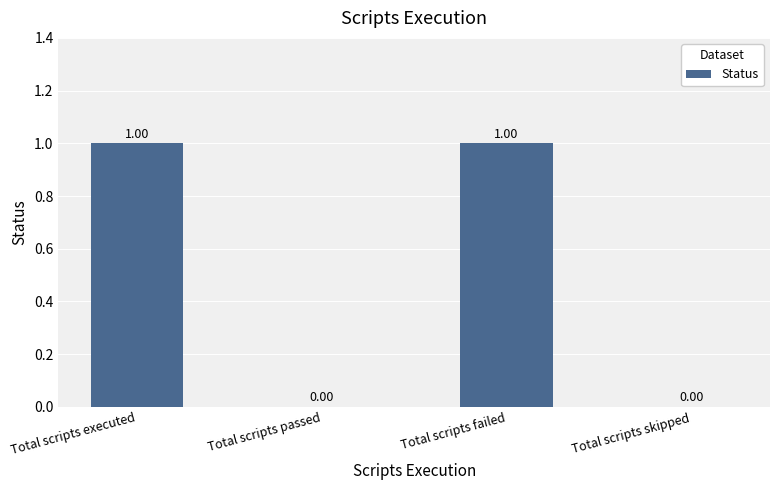

Which has a higher value, Total scripts failed or Total scripts passed?

Total scripts failed